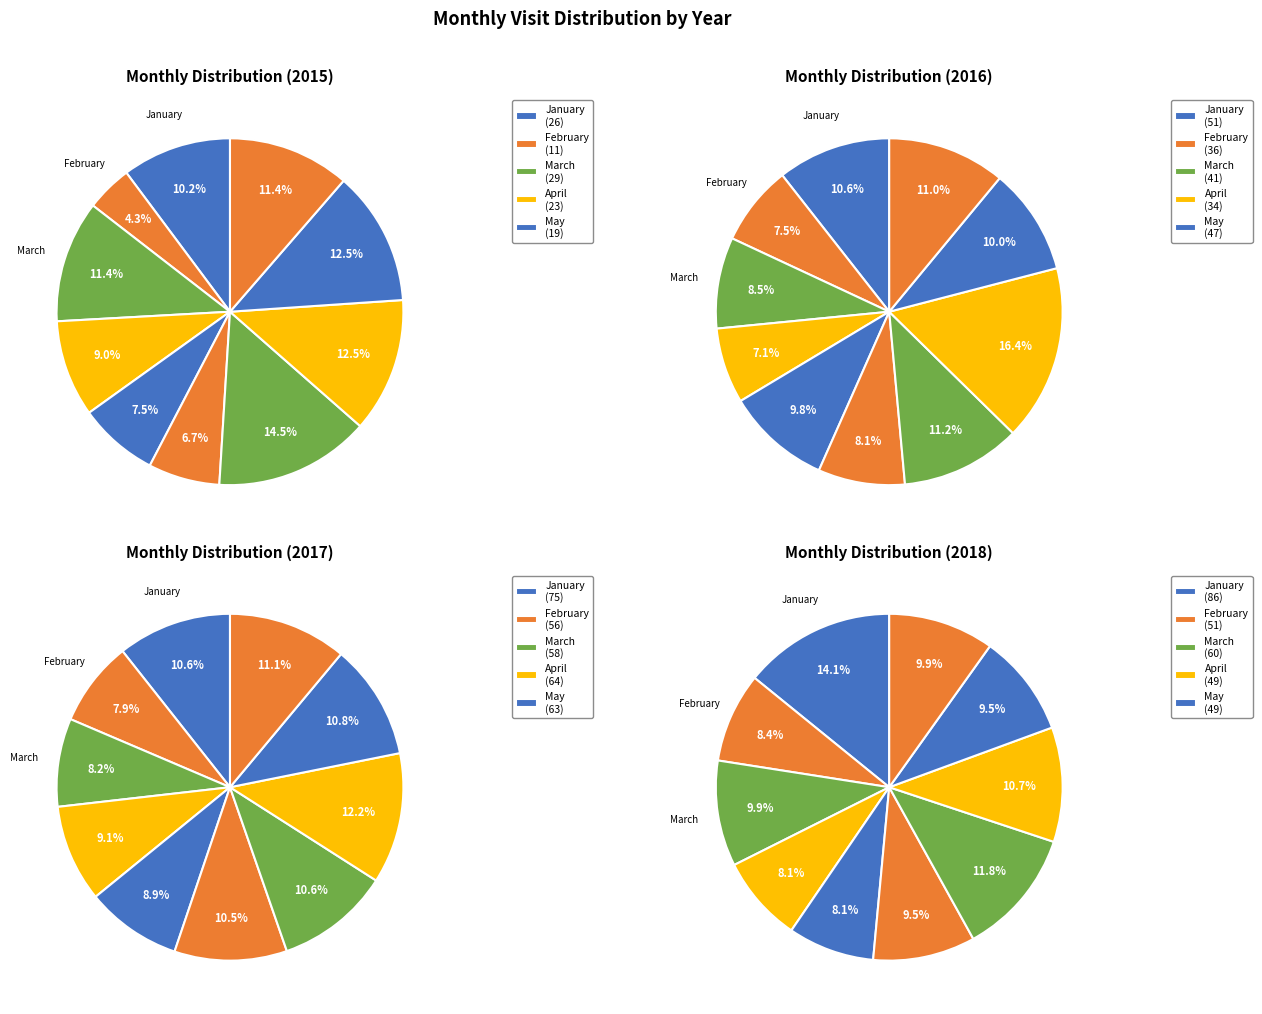

To the nearest percent, what portion does July represent?

11%